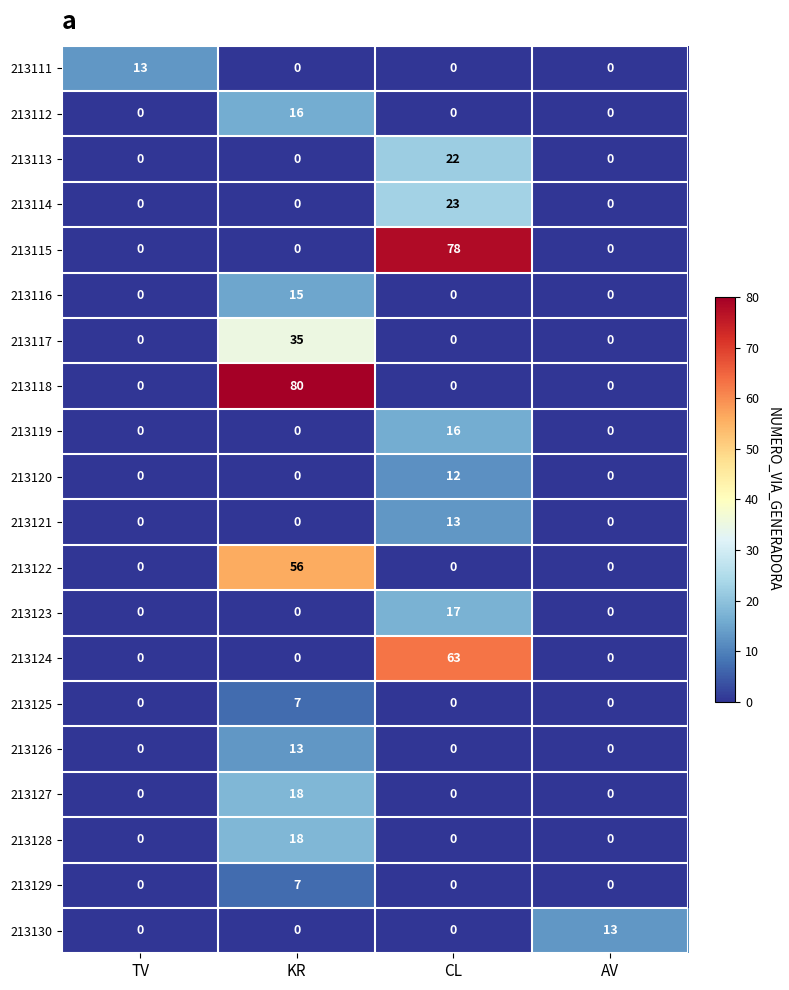

At which category does the chart reach its peak across all series?

KR